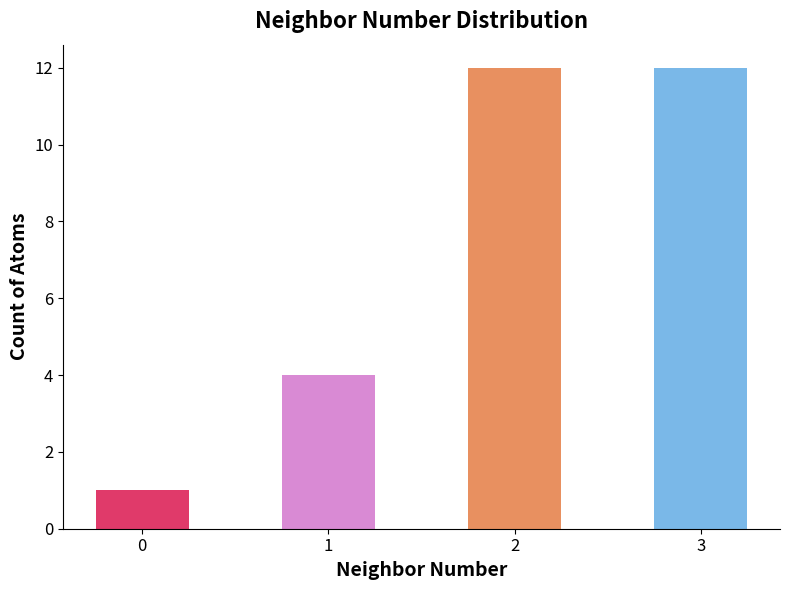

What is the smallest value displayed?

1